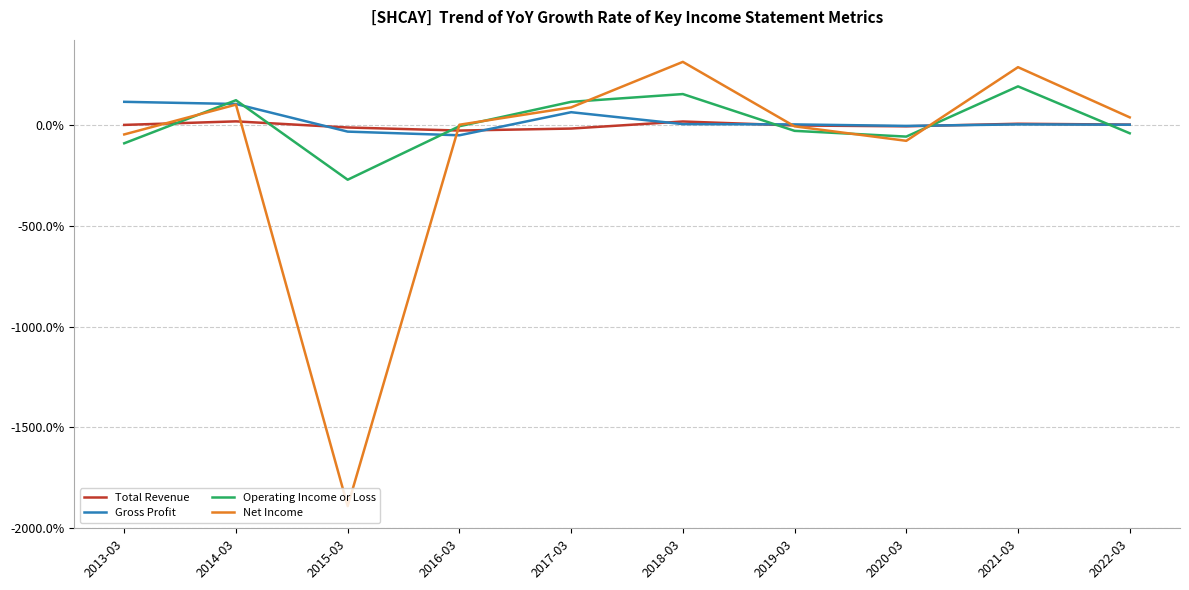

Does the chart have visible grid lines?

Yes